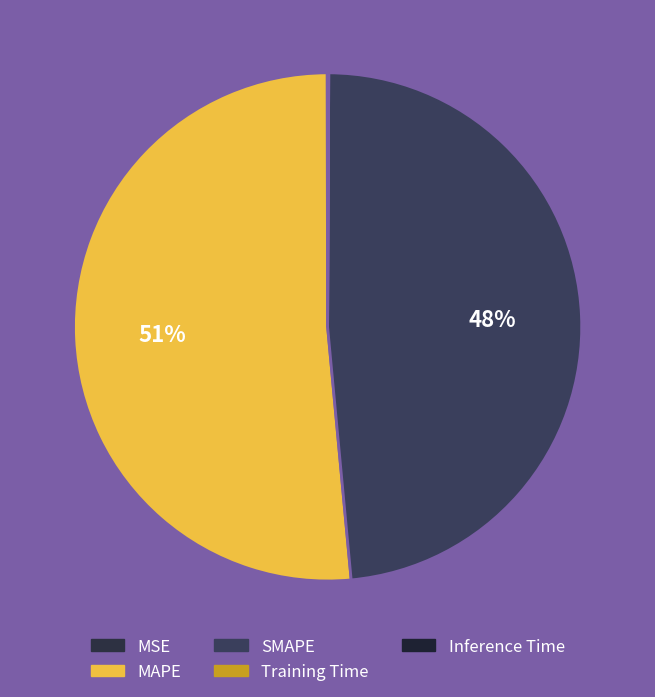

Does MAPE account for over 50% of the chart?

Yes